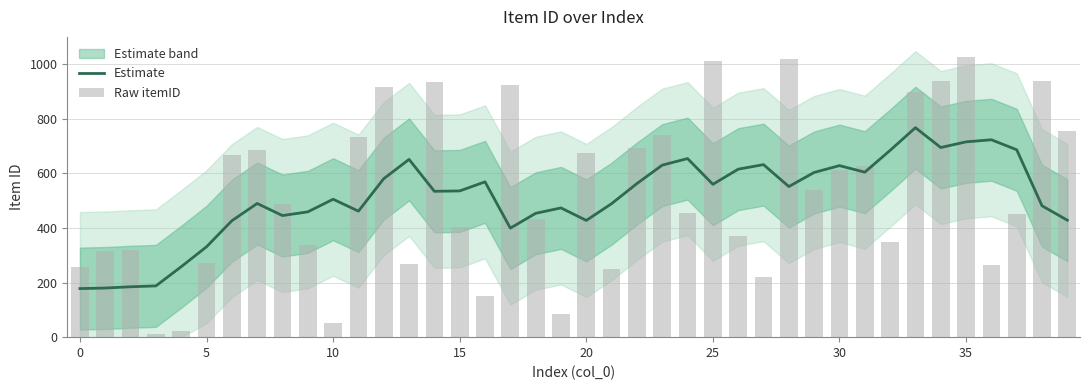

What is the maximum value for Estimate?

766.6